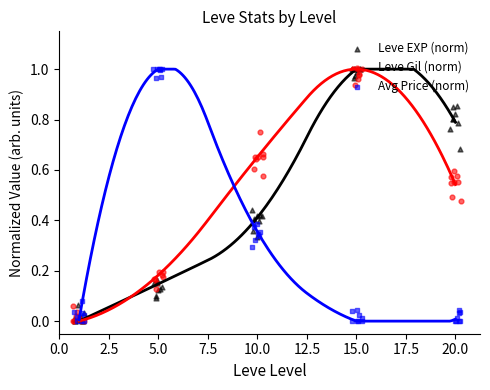

Which series has the largest total across all categories?

Leve Gil (norm)